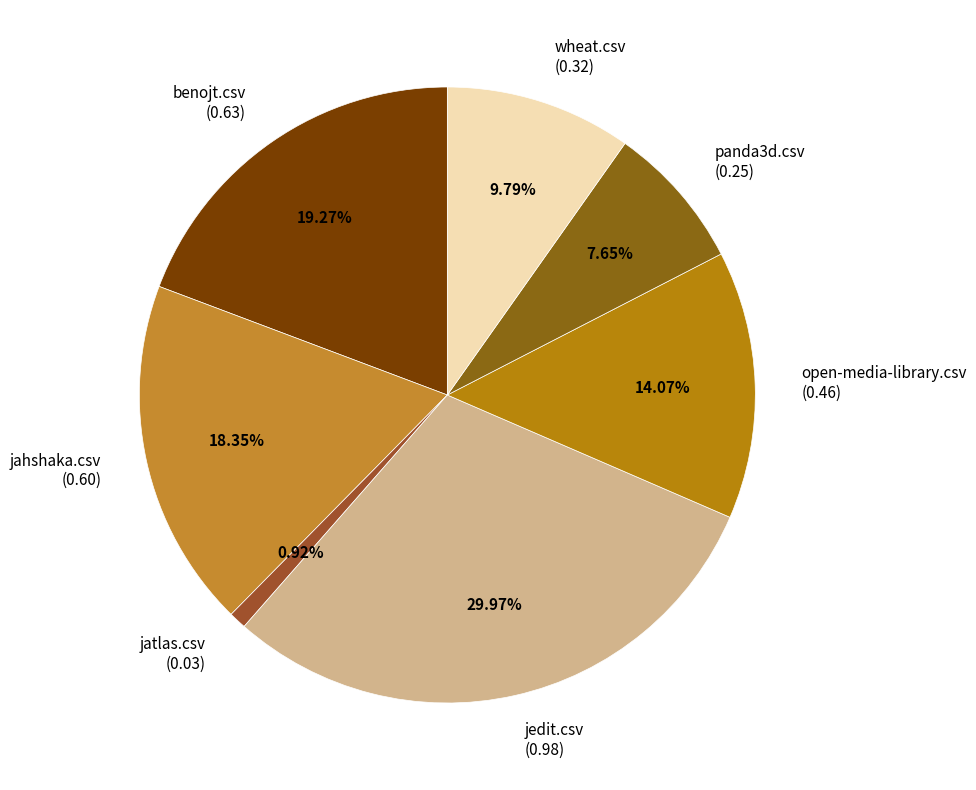

The wheat.csv slice represents 15% of the pie. True or false?

False